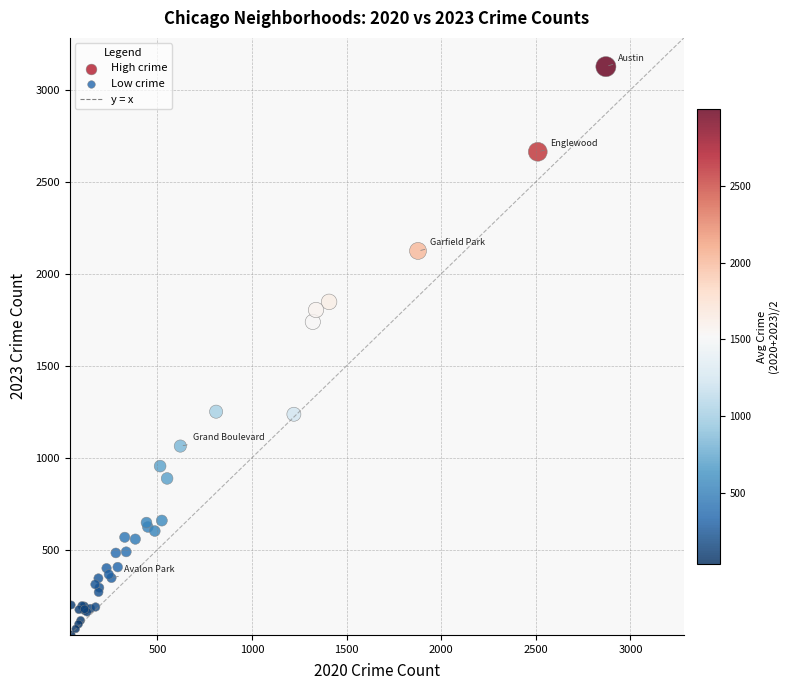

What Y value in the scatter plot is closest to 1582?

1738